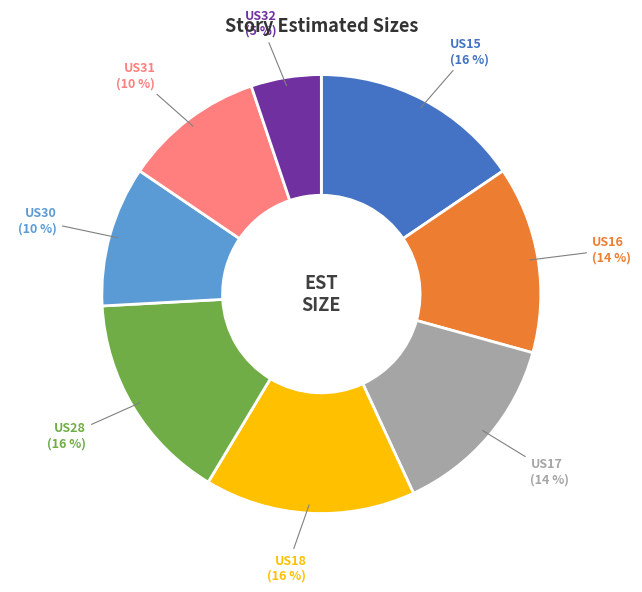

Does US30 represent more than half of the total?

No